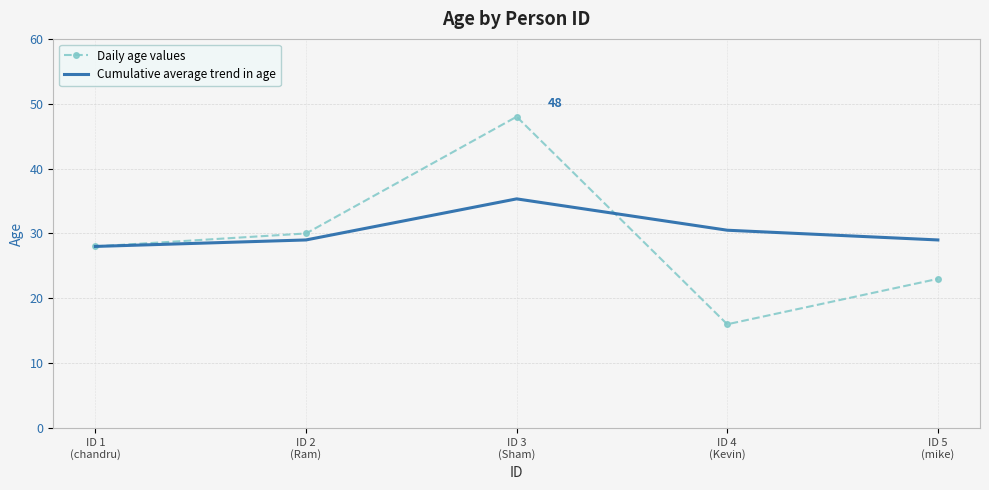

Rank the series by their maximum value, from highest to lowest.

Daily age values, Cumulative average trend in age